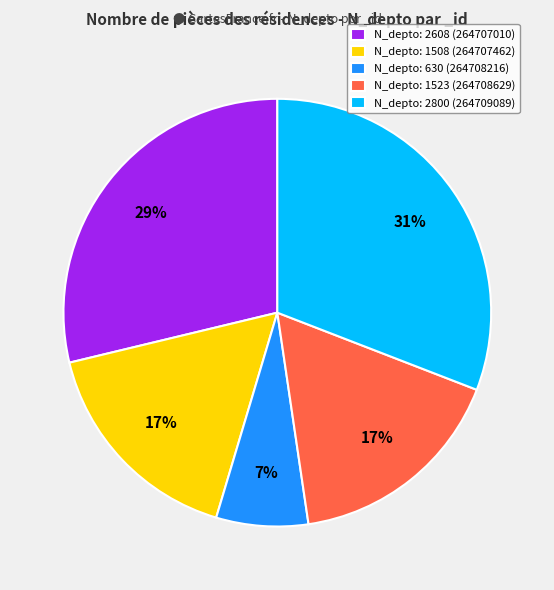

Is N_depto: 1523 (264708629) the majority of the pie?

No